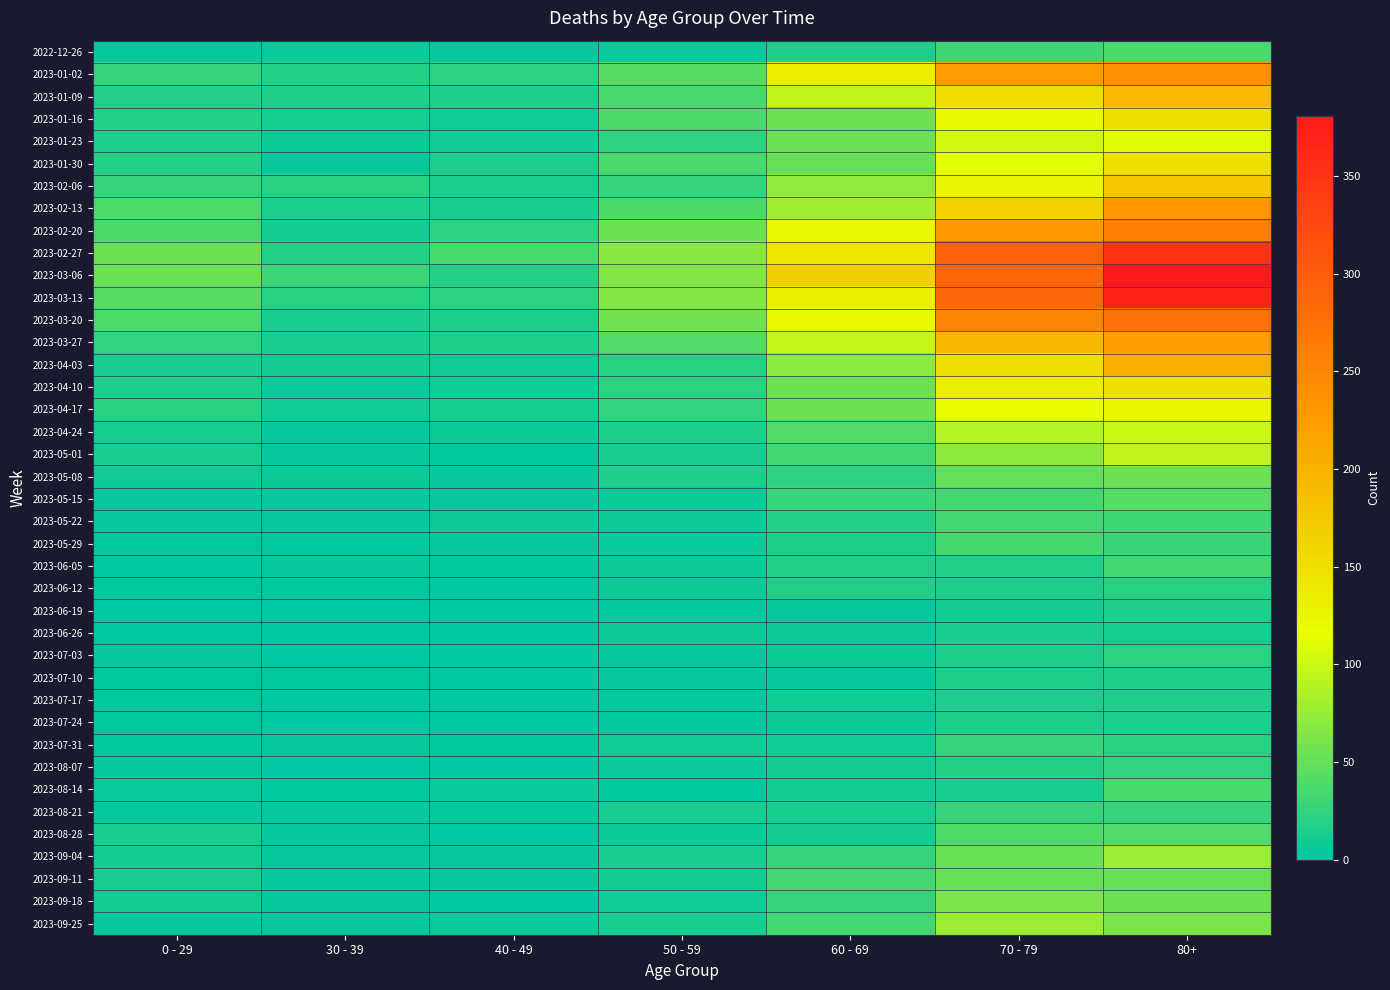

What is the difference between the highest and lowest values at 60 - 69?

163